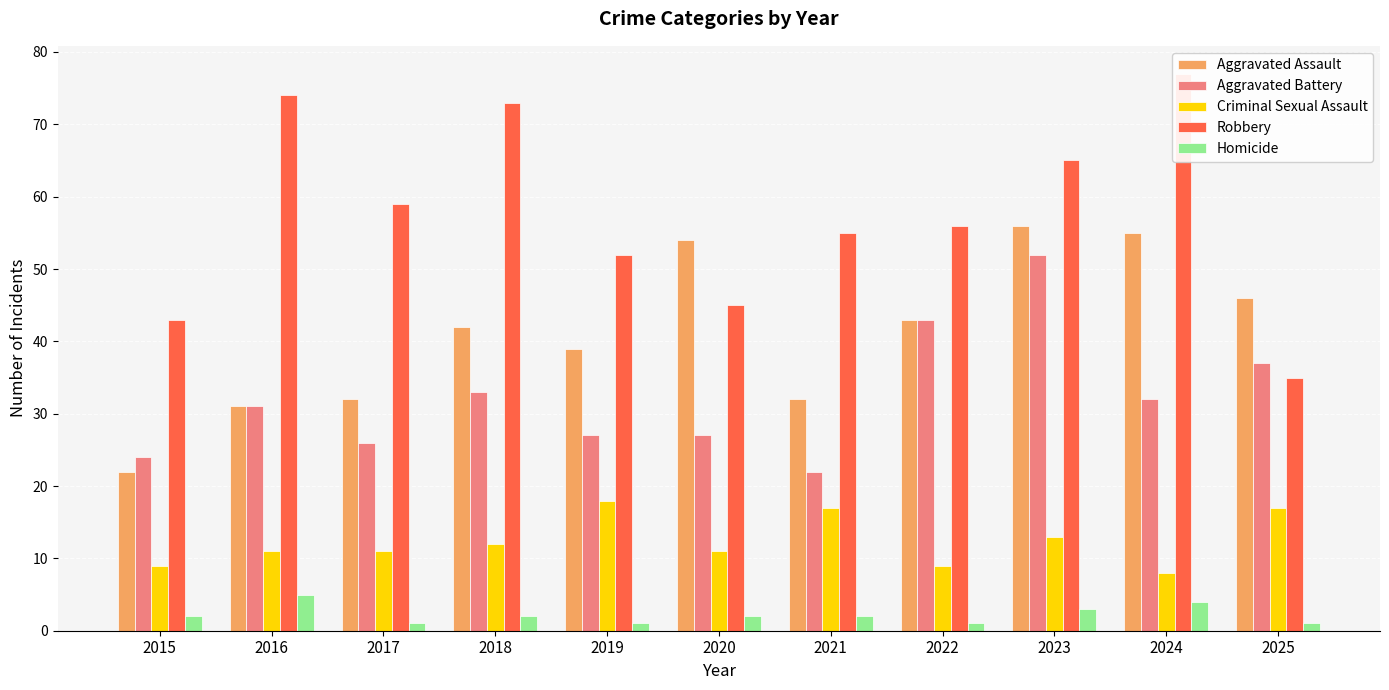

At which label is Aggravated Battery closest to 37?

2025